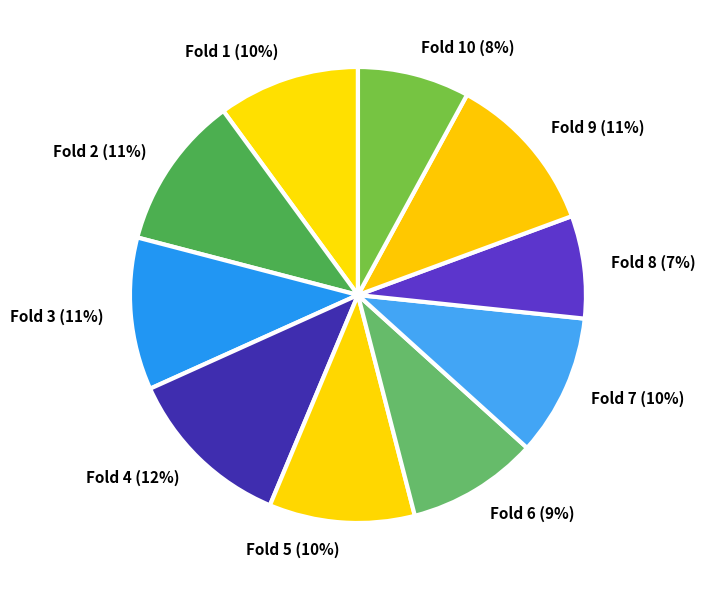

How many segments does this pie chart have?

10